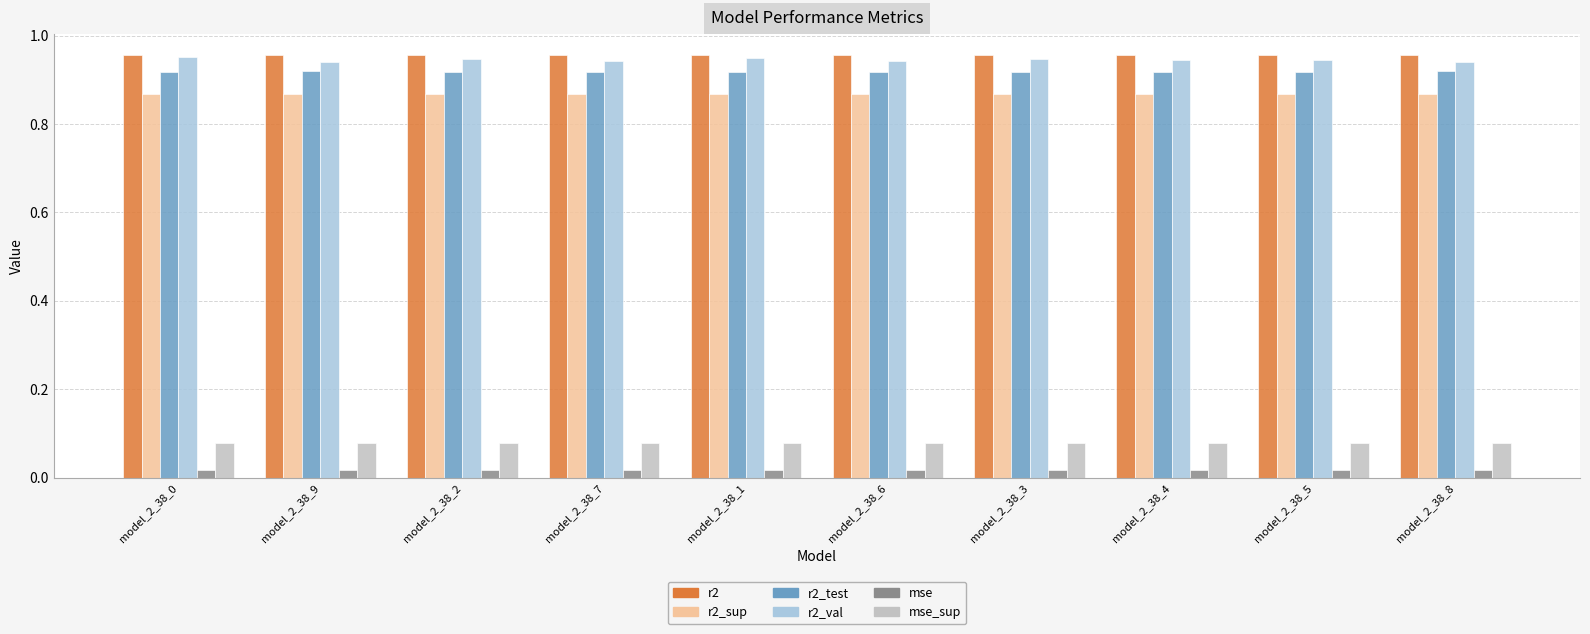

Are the bars grouped side by side (vs. stacked)?

Yes